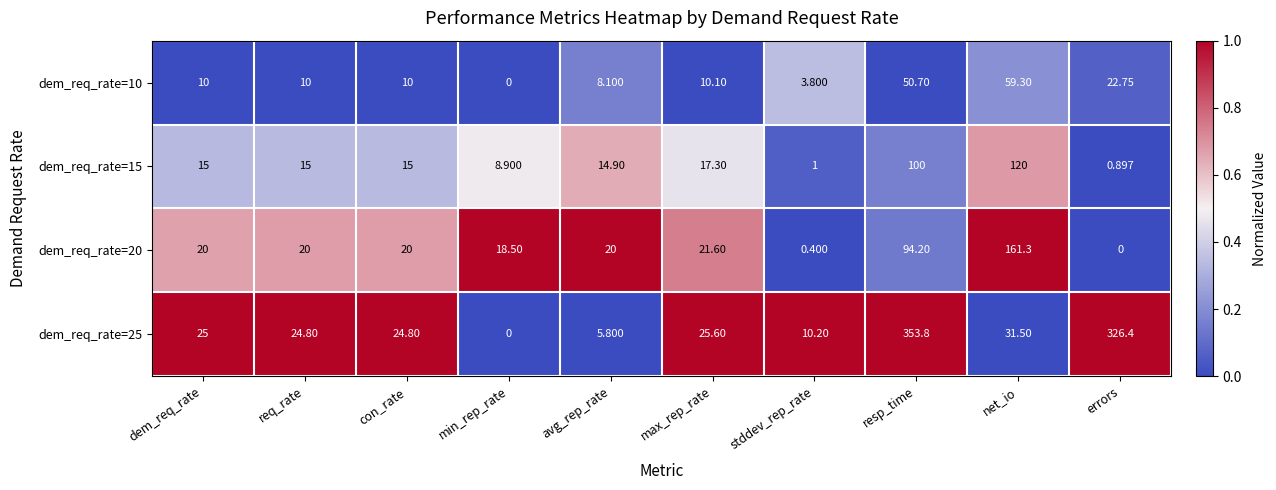

Rank the series by their maximum value, from lowest to highest.

dem_req_rate=10, dem_req_rate=15, dem_req_rate=20, dem_req_rate=25